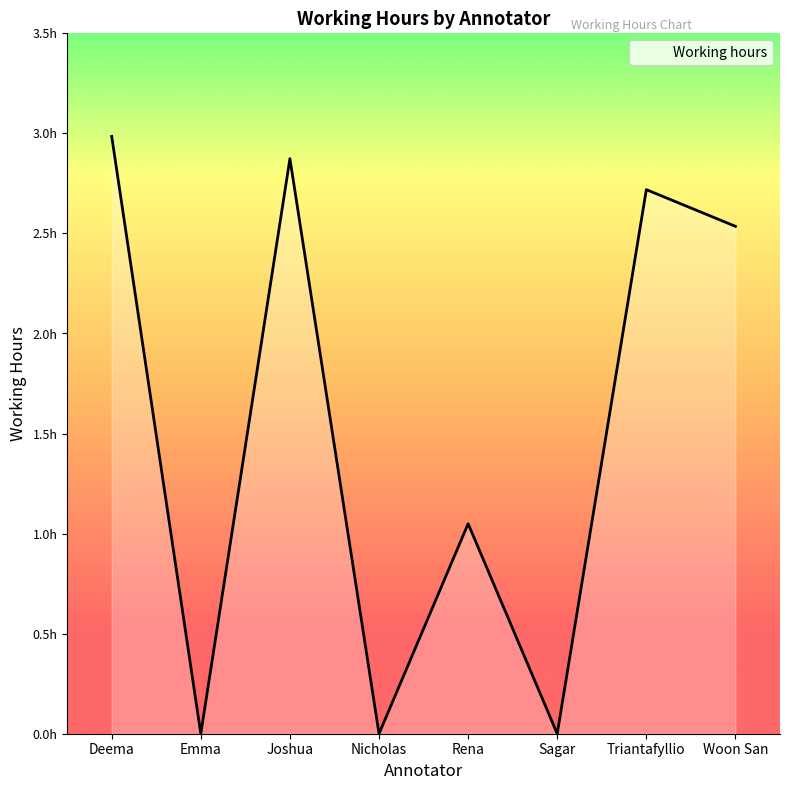

Does the chart have visible grid lines?

No